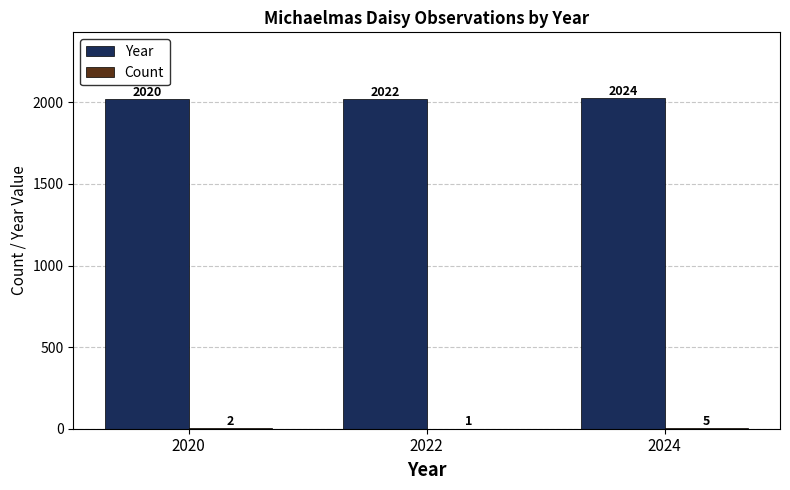

Are the bars grouped side by side (vs. stacked)?

Yes